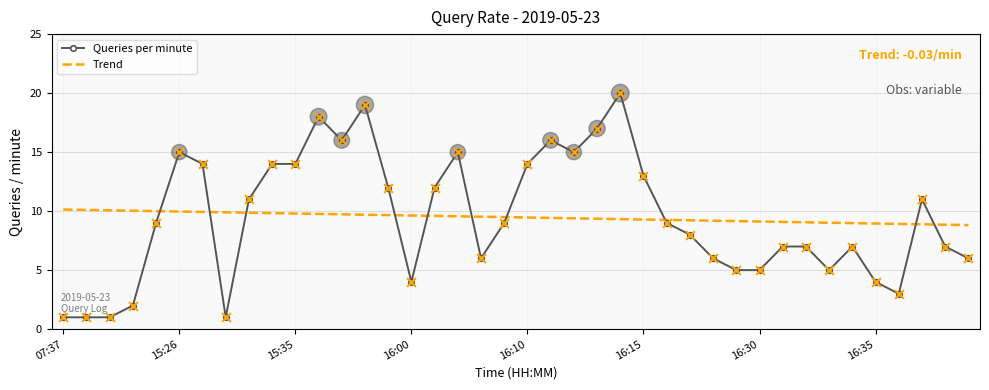

Which series has the largest range (max minus min)?

Queries per minute